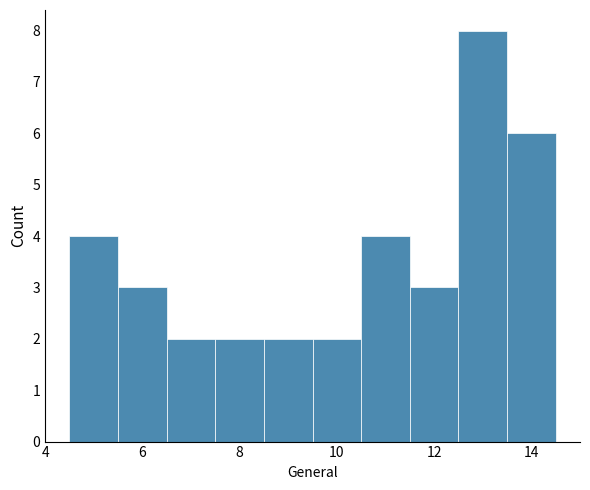

Over which range of the x-axis is the bar tallest?

12.5 to 13.5